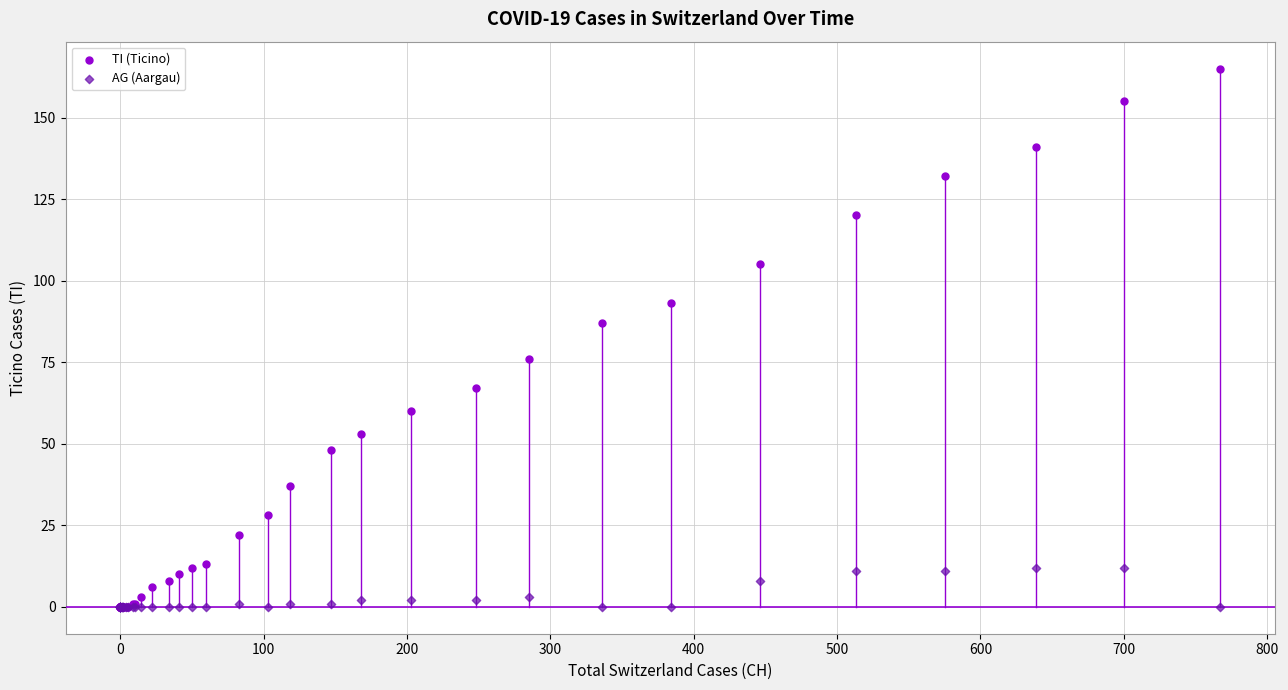

What are all the series names shown in the legend?

TI (Ticino), AG (Aargau)